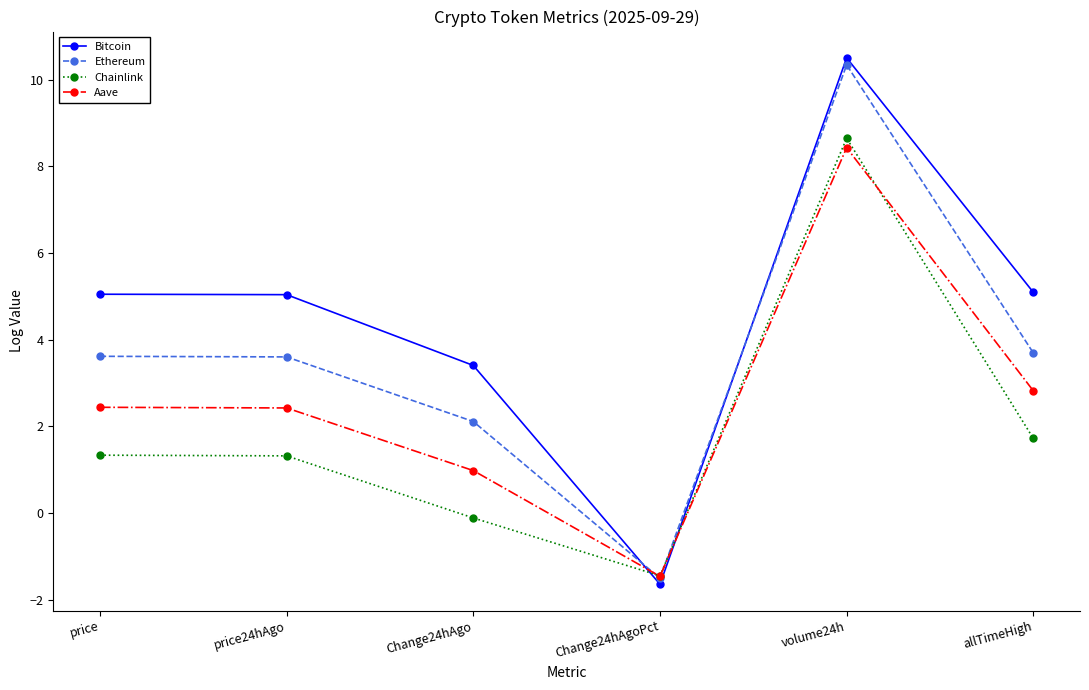

At which category does Aave reach its first local valley?

Change24hAgoPct